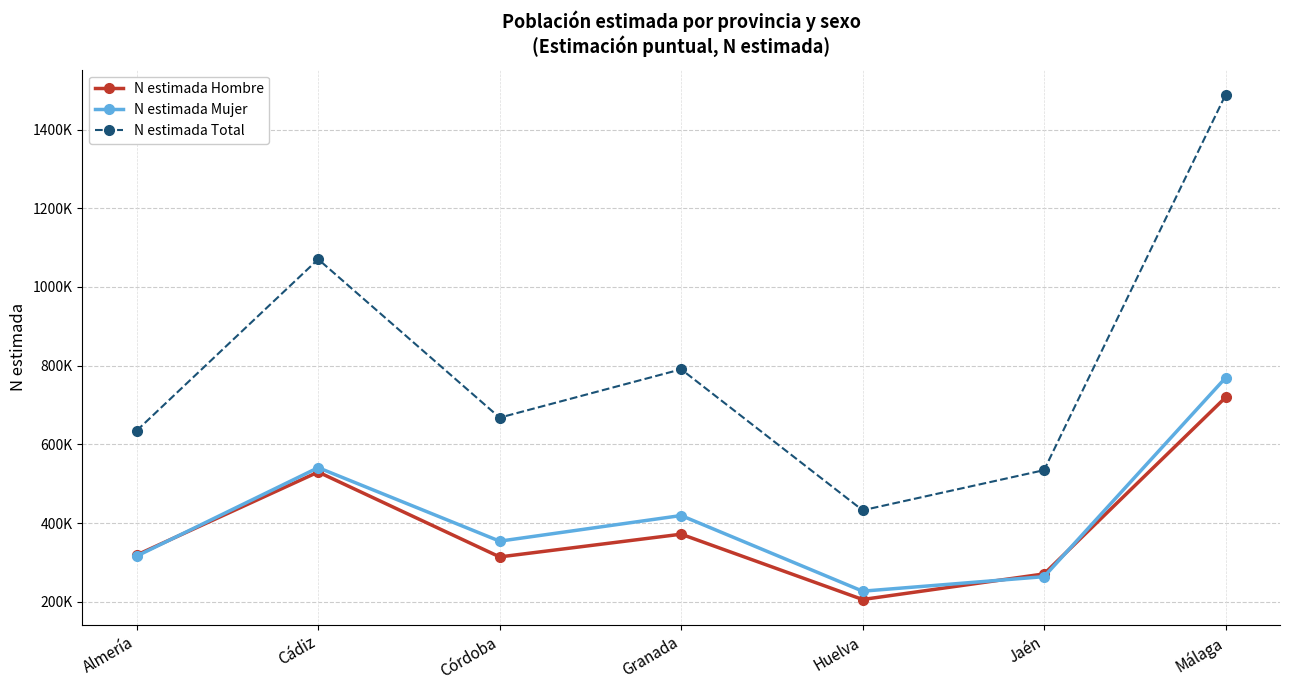

Is this an area chart (filled region under the line)?

No